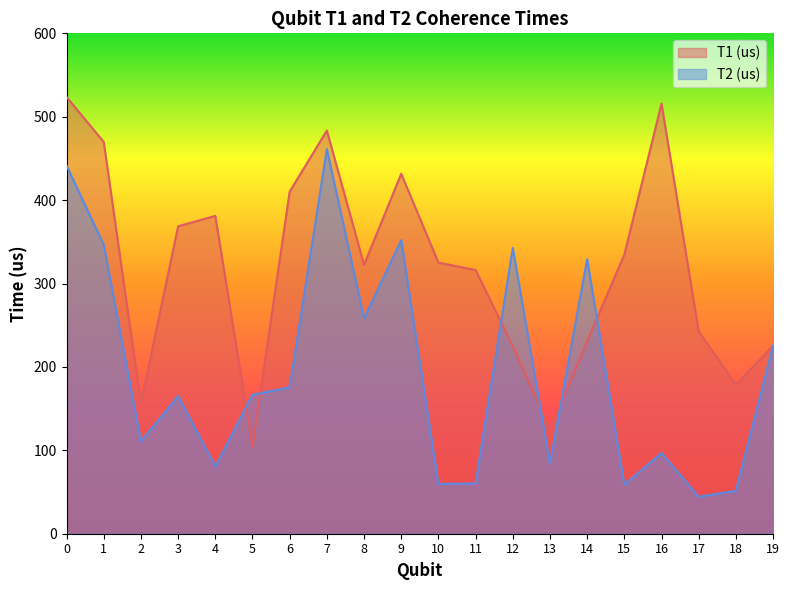

Is the value of T2 (us) at 19 greater than the value of T1 (us) at 11?

No